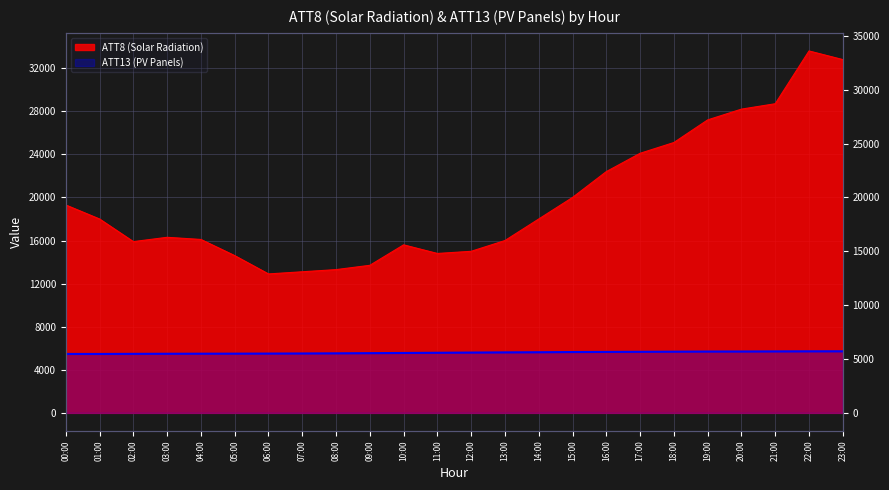

True or false: ATT8 (Solar Radiation) has a value of 6338.0 at 09:00.

False